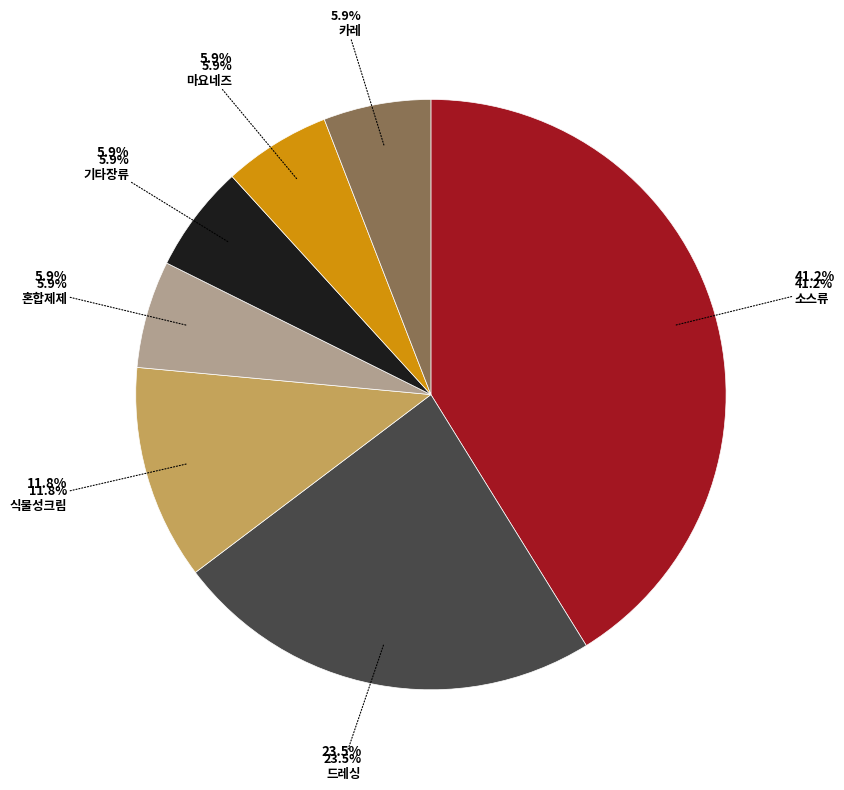

Does 소스류 represent more than half of the total?

No